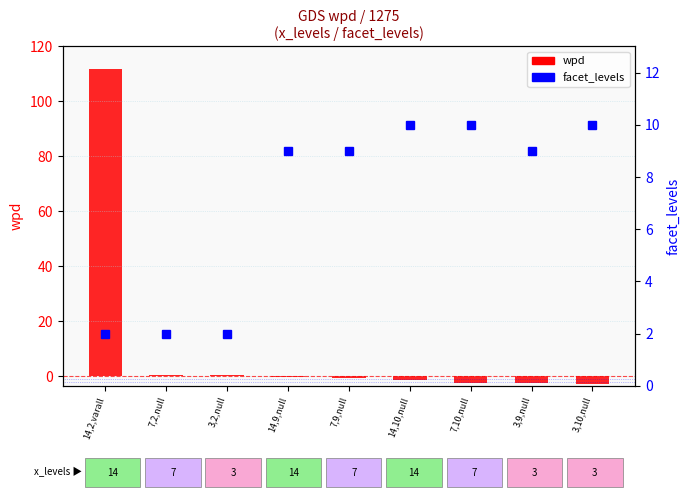

Reading left to right, what are all the values shown in this chart?

wpd: 14,2,varall=111.7	7,2,null=0.7	3,2,null=0.4	14,9,null=-0.3	7,9,null=-0.8	14,10,null=-1.3	7,10,null=-2.3	3,9,null=-2.3	3,10,null=-2.7
facet_levels: 14,2,varall=2.0	7,2,null=2.0	3,2,null=2.0	14,9,null=9.0	7,9,null=9.0	14,10,null=10.0	7,10,null=10.0	3,9,null=9.0	3,10,null=10.0